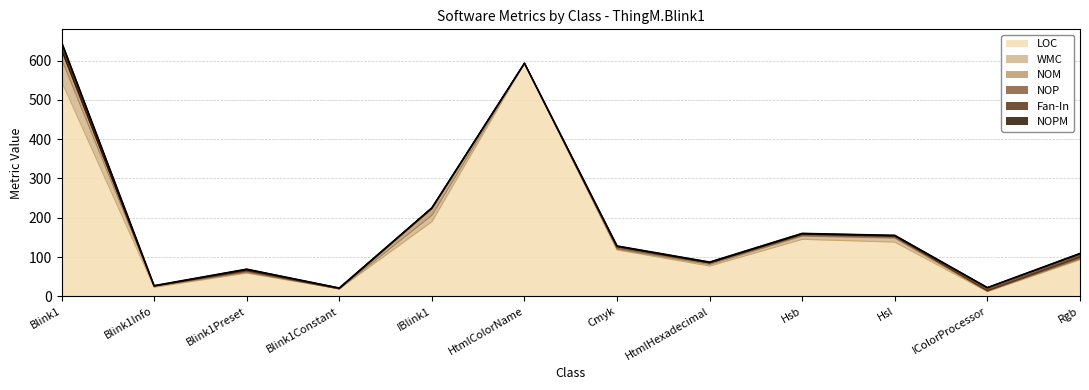

At how many categories does at least one series exceed 467?

2